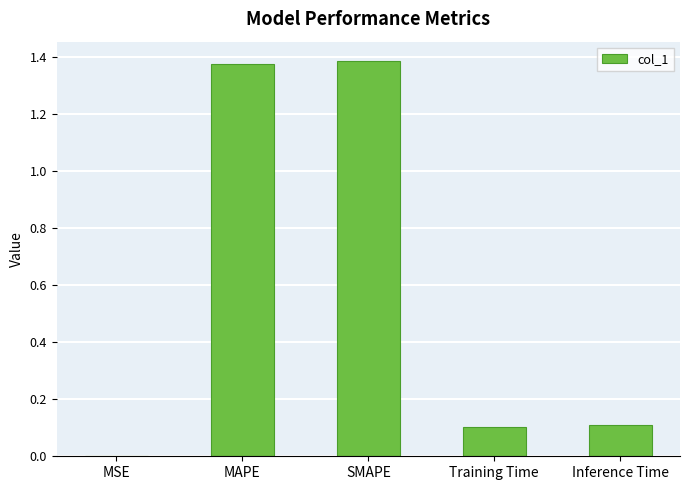

What is the average value?

0.6